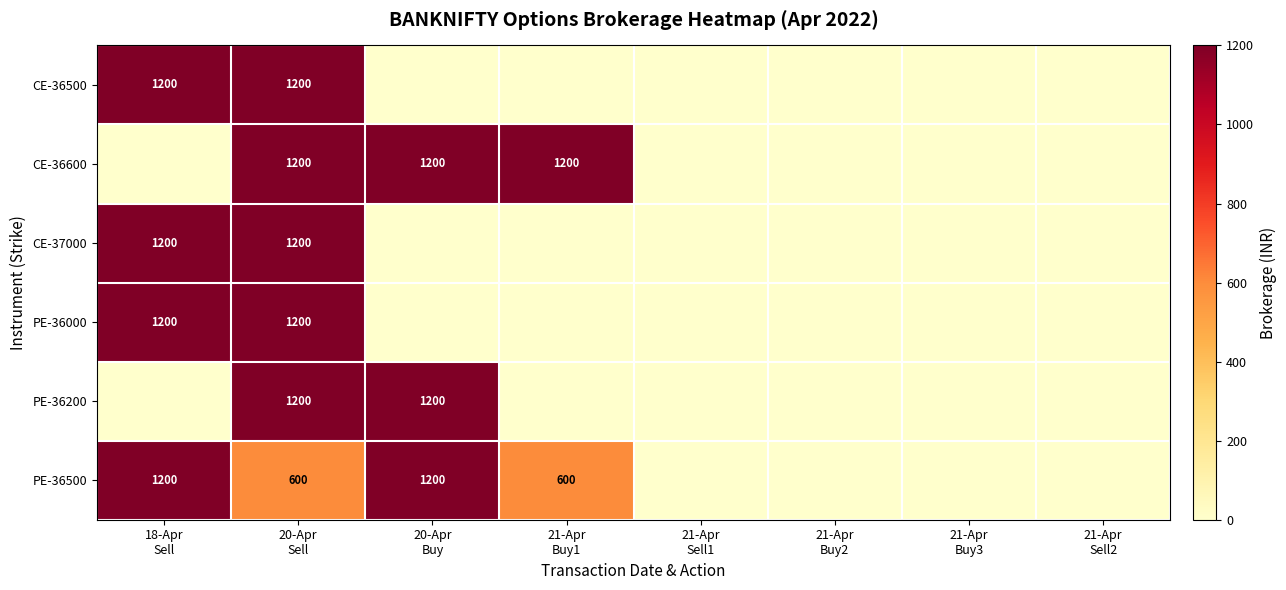

At 21-Apr Buy1, list the series in order from smallest to largest.

CE-36500, CE-37000, PE-36000, PE-36200, PE-36500, CE-36600